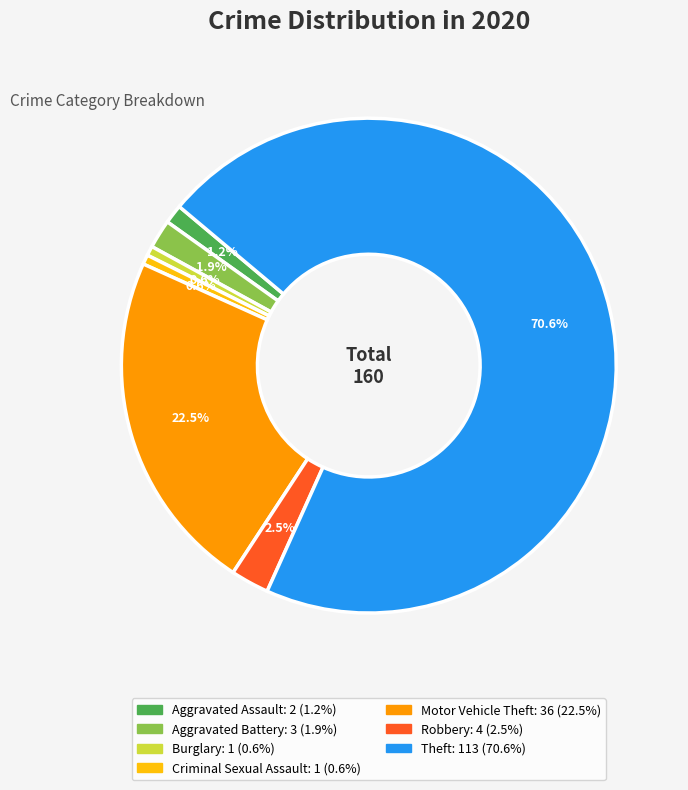

What percentage is the Aggravated Battery slice, to the nearest percent?

2%